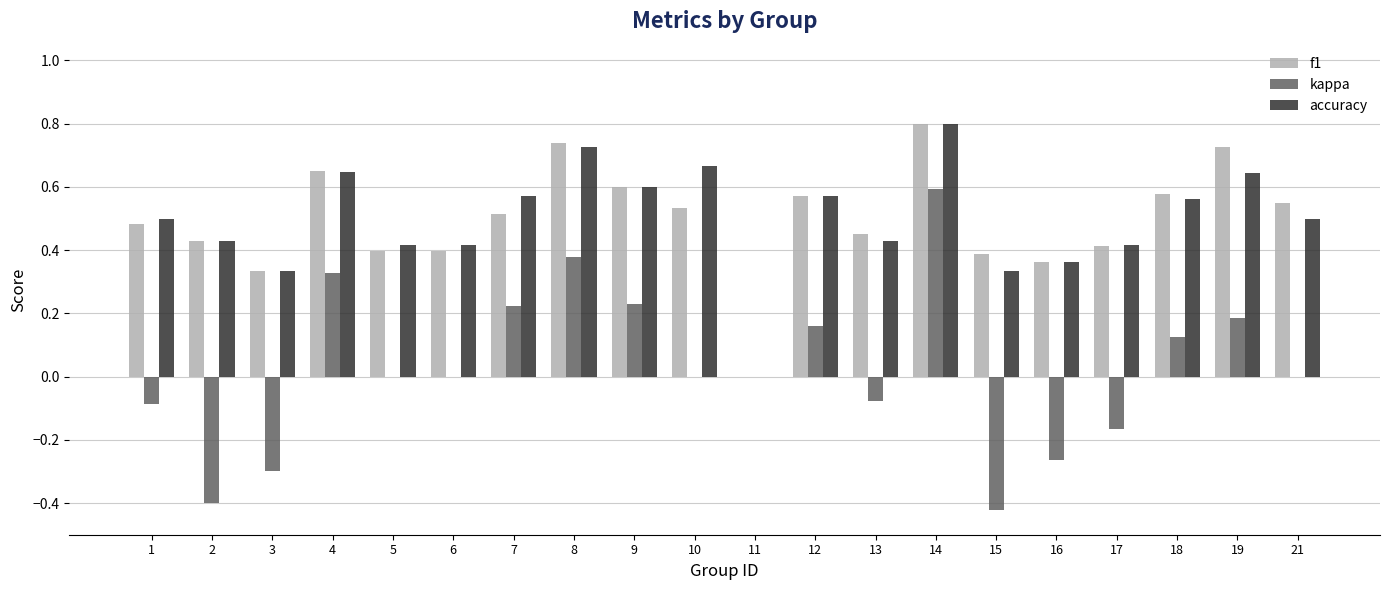

Are the bars grouped side by side (vs. stacked)?

Yes